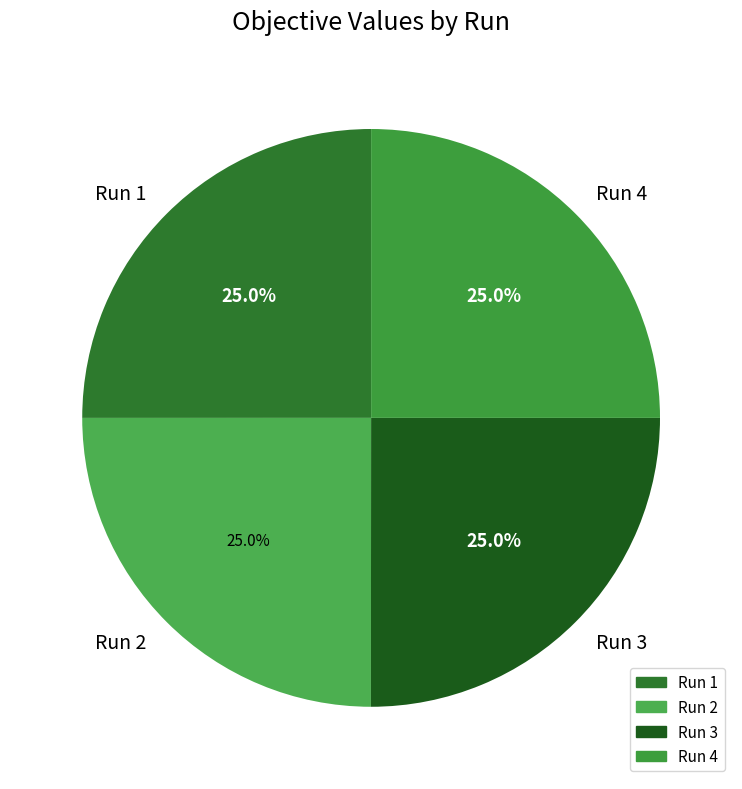

How many segments does this pie chart have?

4